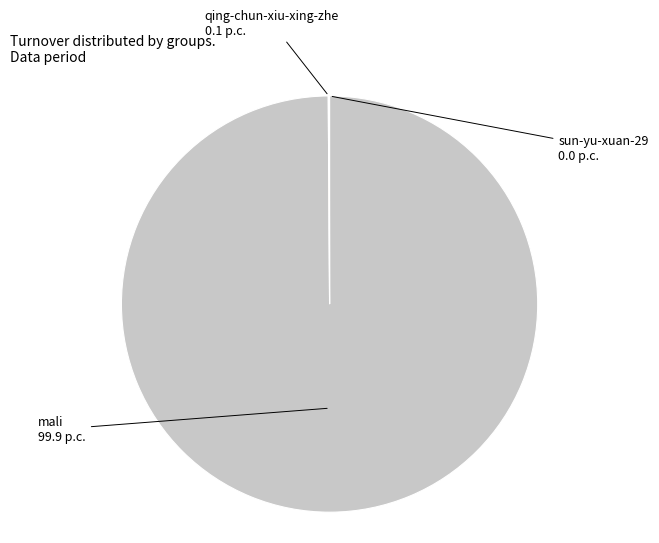

Is there a majority slice in this chart?

Yes